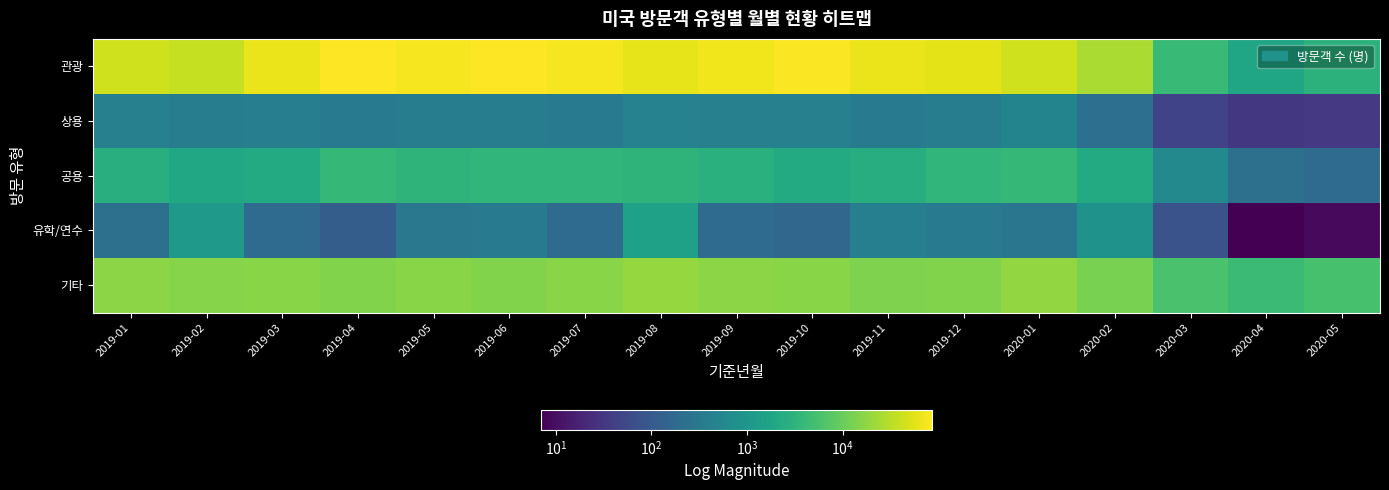

Which series has the largest range (max minus min)?

관광